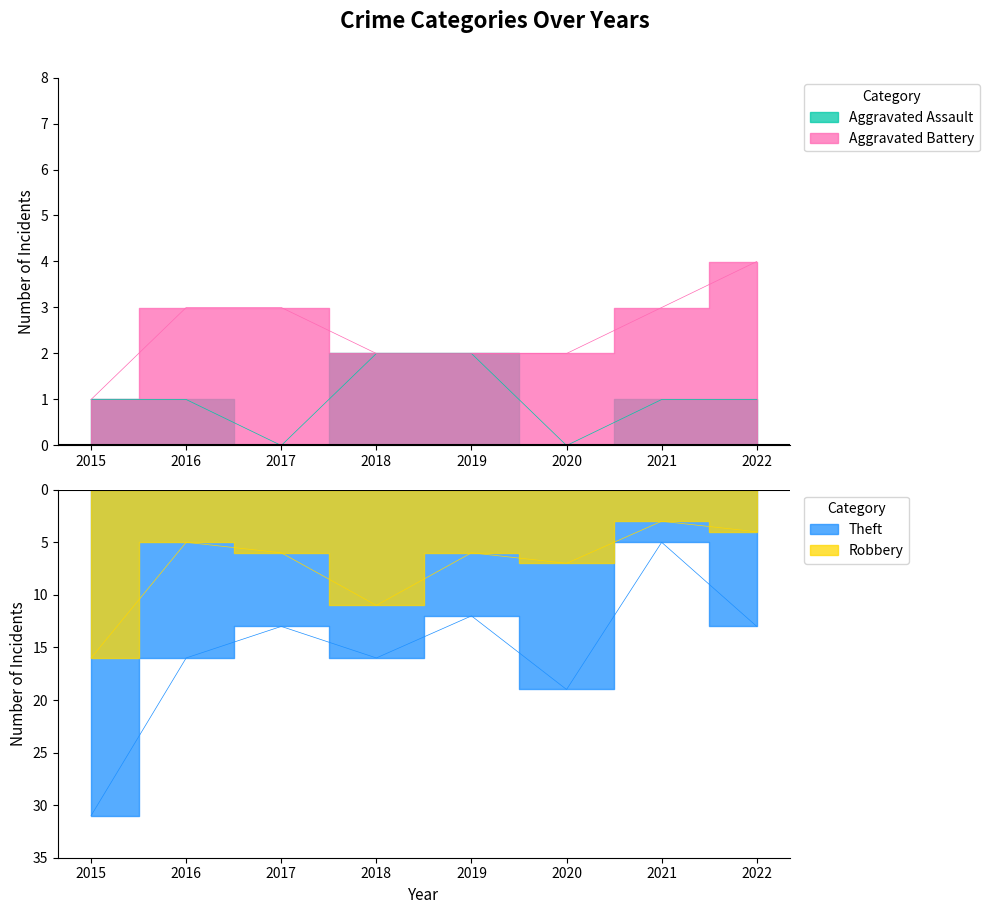

How many data points in Aggravated Battery are less than 3?

4